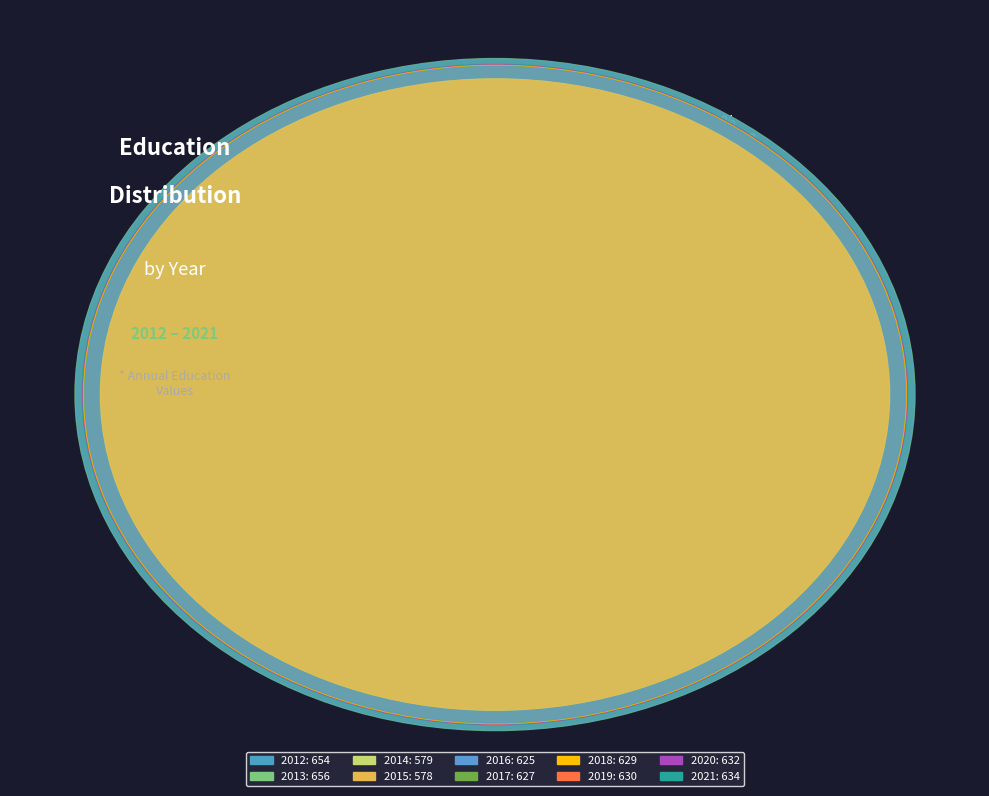

True or false: 2012 accounts for 1% of the total.

False